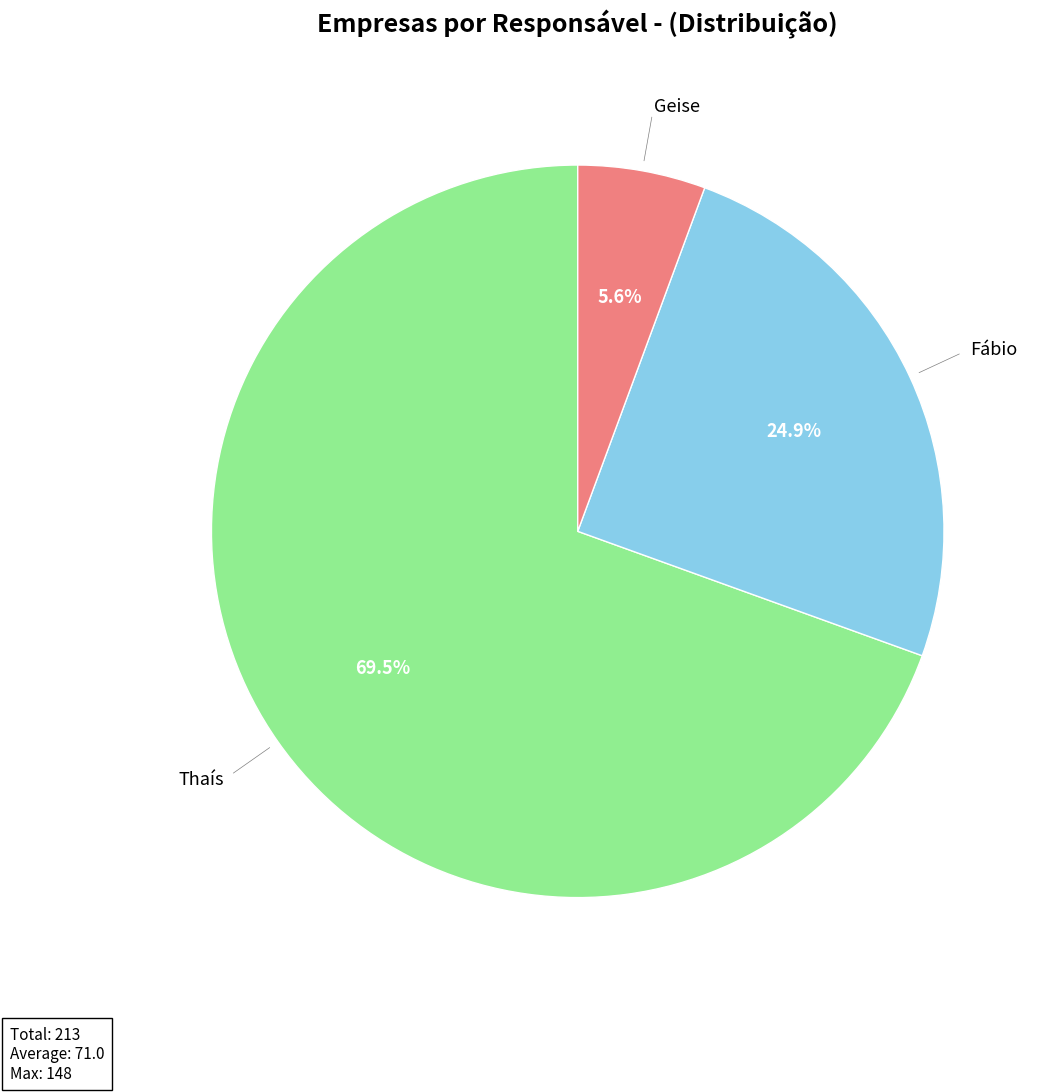

Which has a higher value, Thaís or Fábio?

Thaís